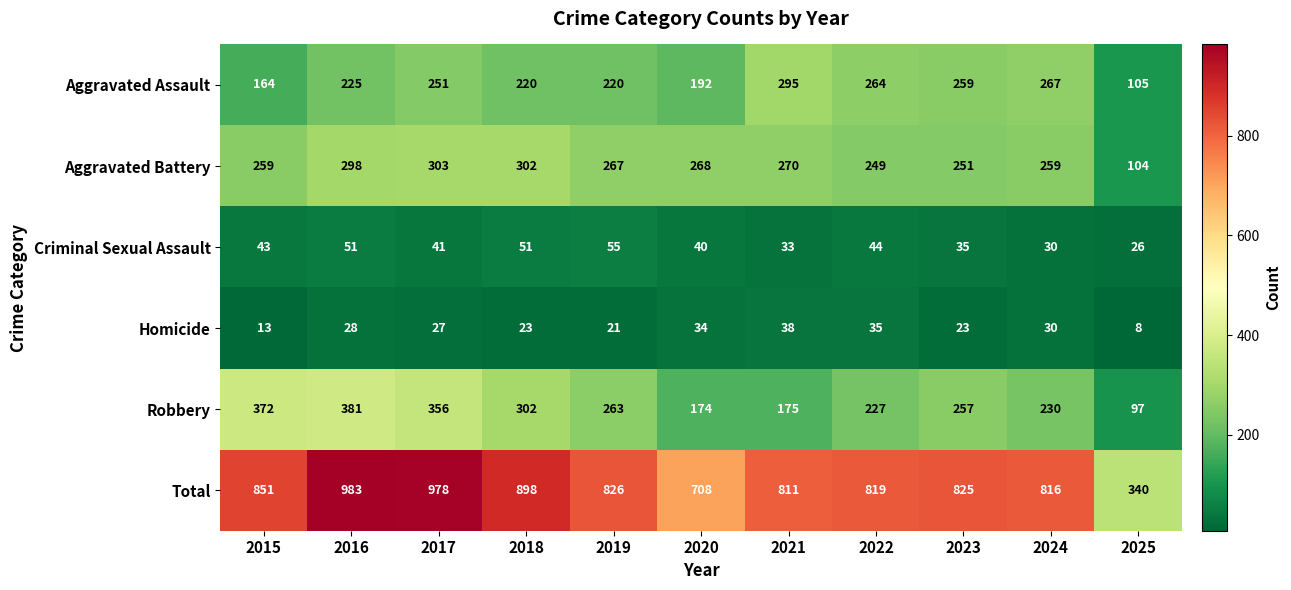

What is the total value across all series at 2018?

1796